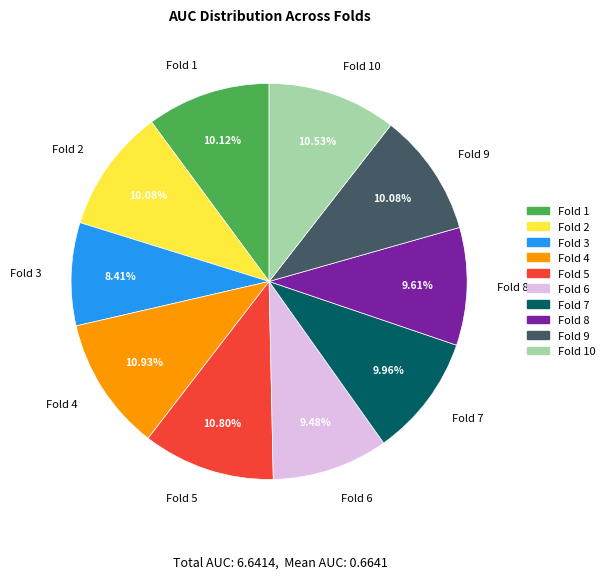

Is there any slice that represents more than half of the pie?

No